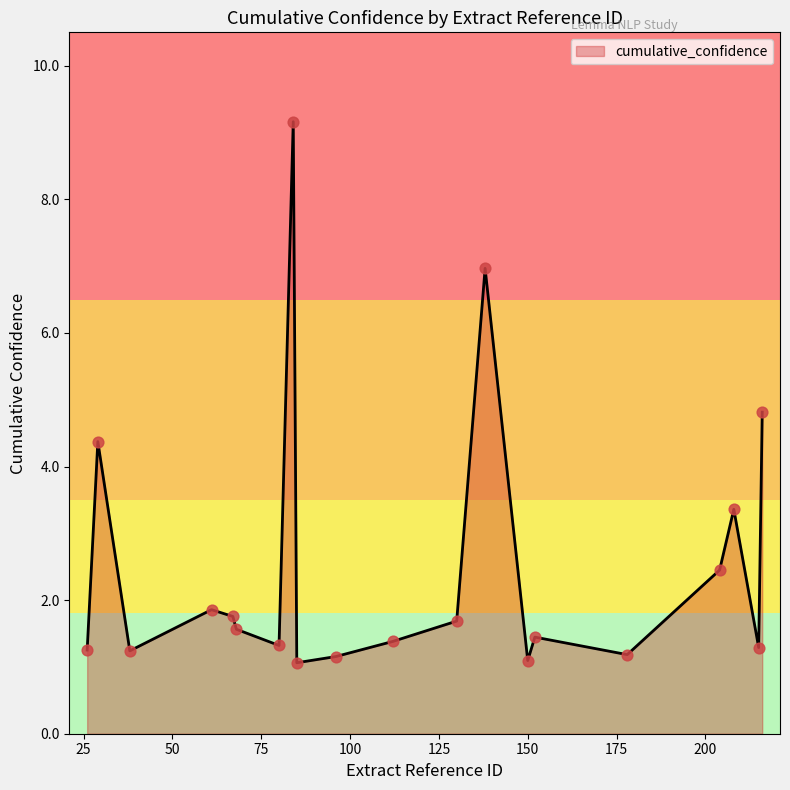

What is the difference between the maximum and minimum values?

8.1